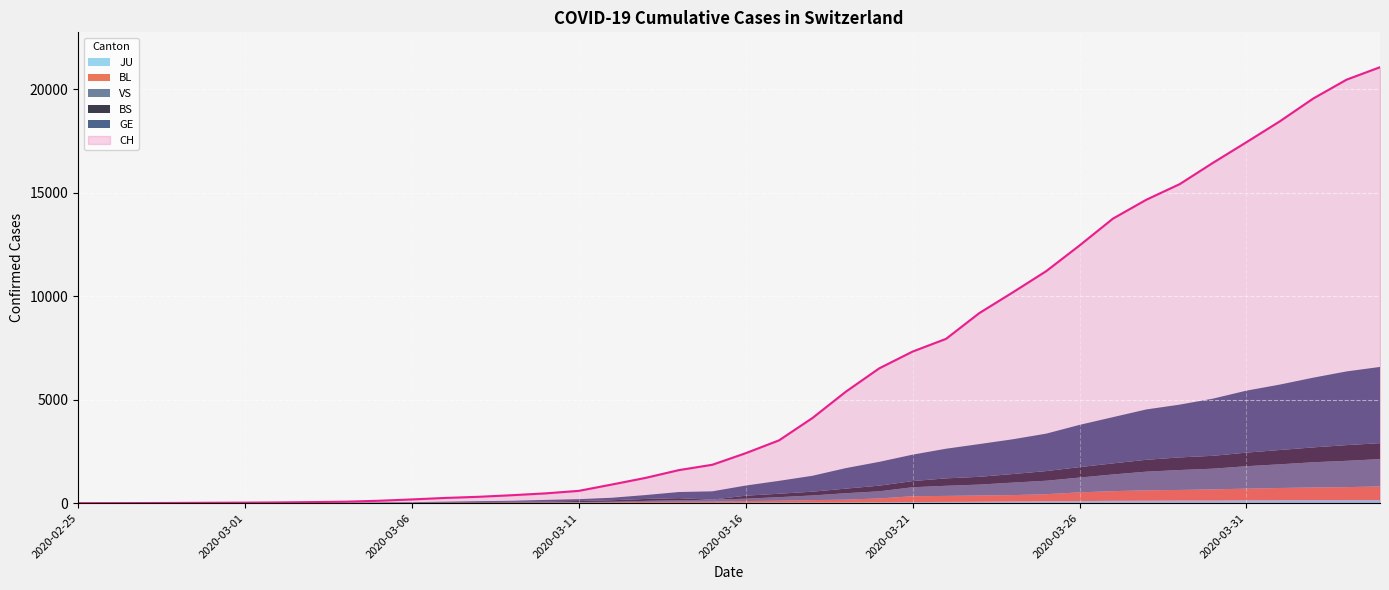

Which category has the lowest value in the BS series?

2020-02-25